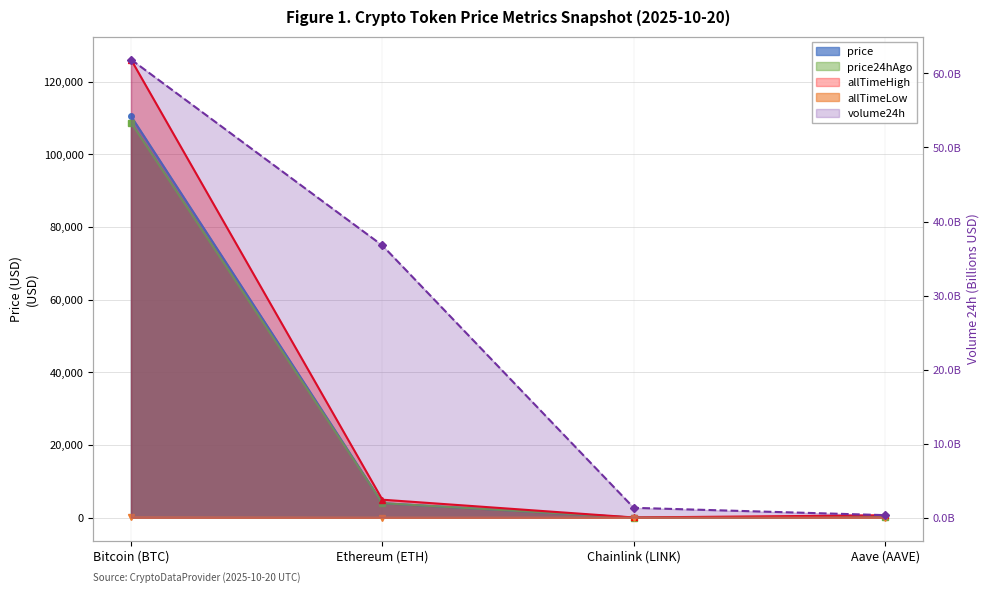

List the labels in order of allTimeHigh value, largest first.

Bitcoin (BTC), Ethereum (ETH), Aave (AAVE), Chainlink (LINK)